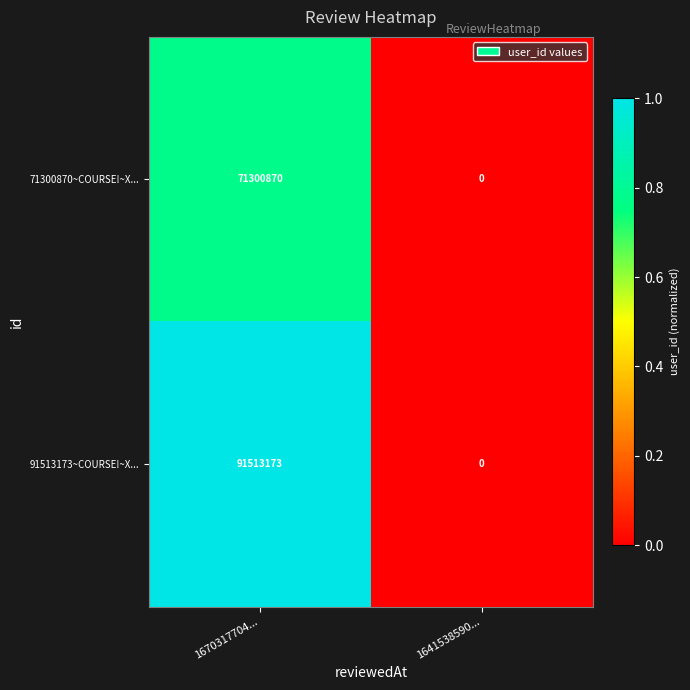

The value of 71300870~COURSE!~X... at 1670317704... is 106360622. True or false?

False